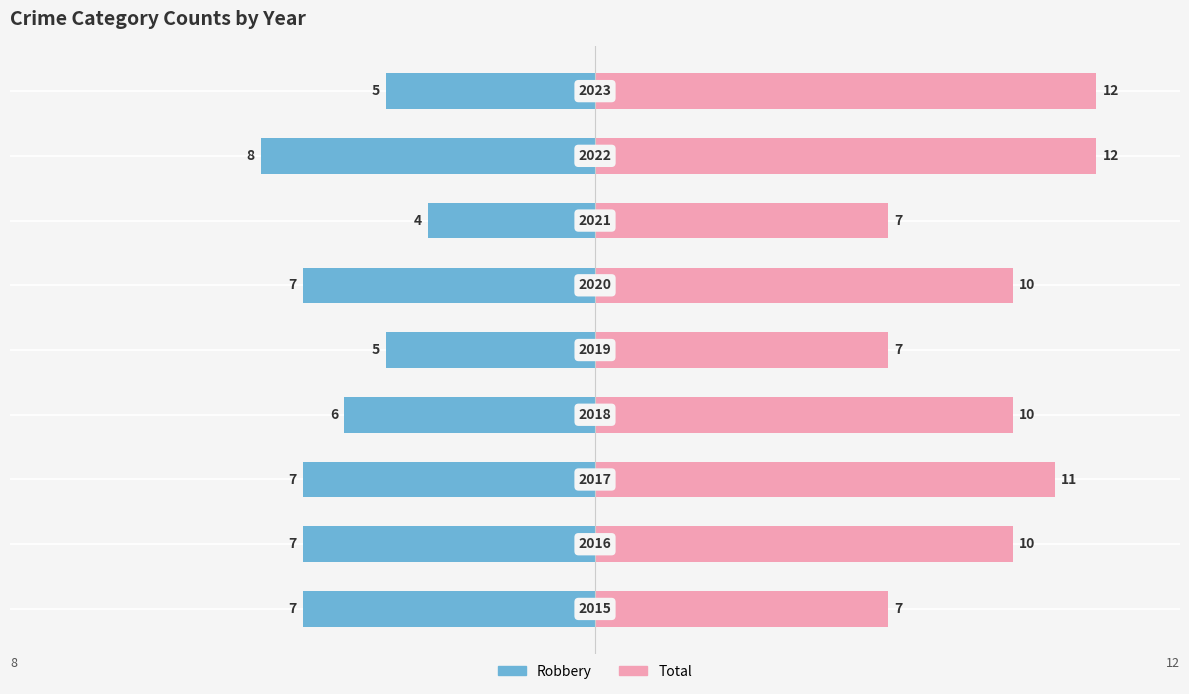

Which series has the widest spread of values?

Total